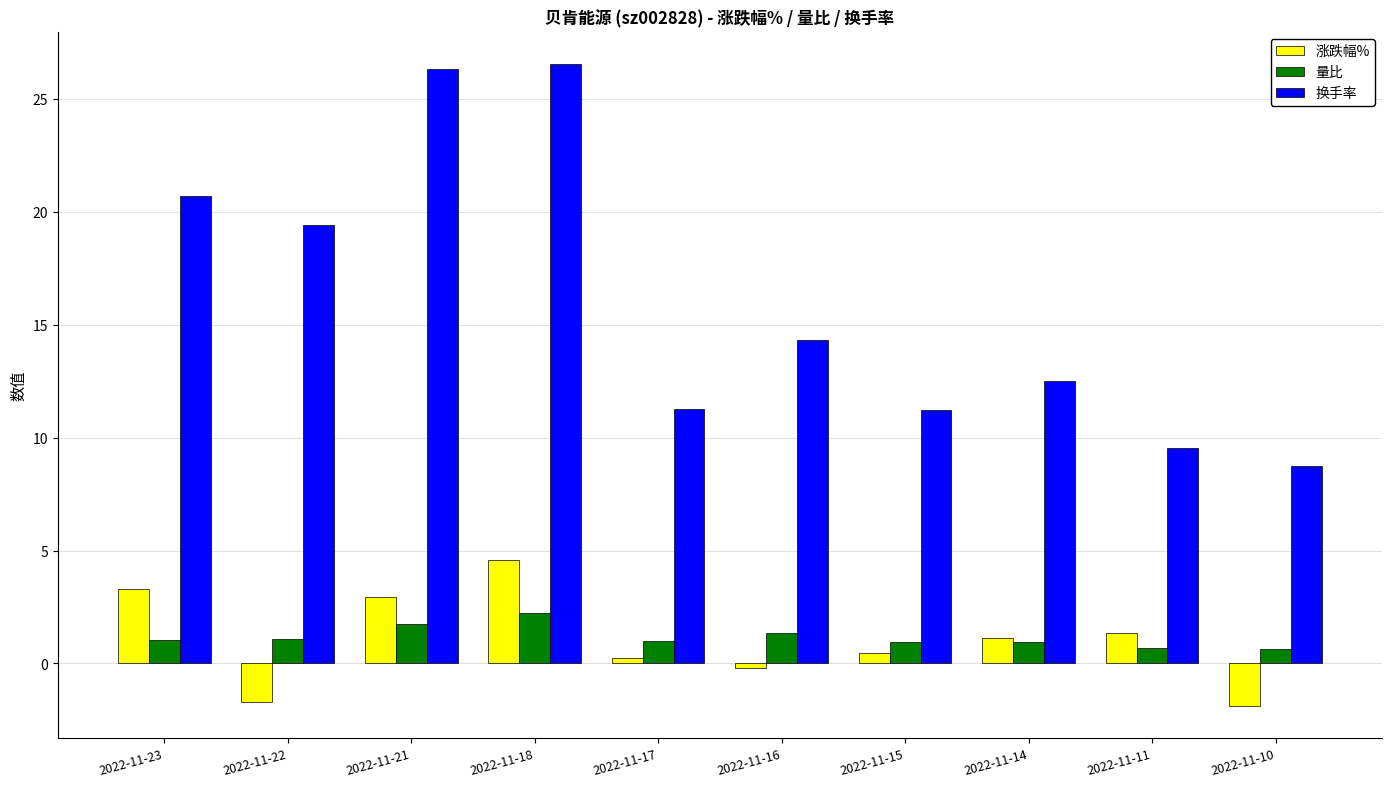

Rank the series at 2022-11-16 from lowest to highest value.

涨跌幅%, 量比, 换手率